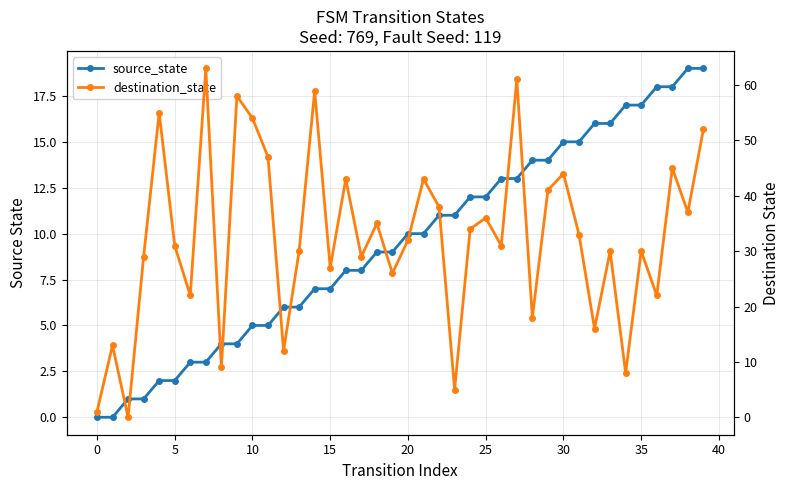

Count the number of categories in the chart.

40